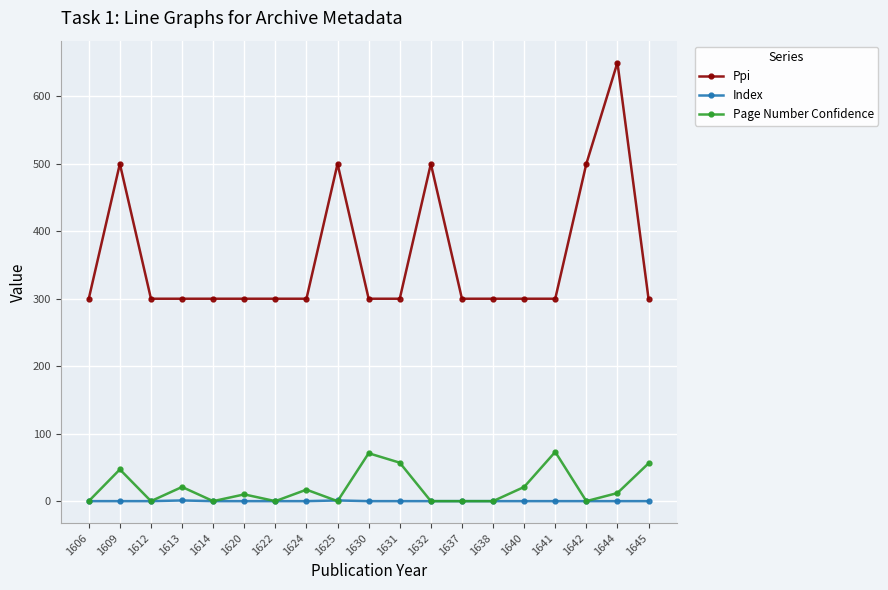

What is the spread (max minus min) of values at 1631?

300